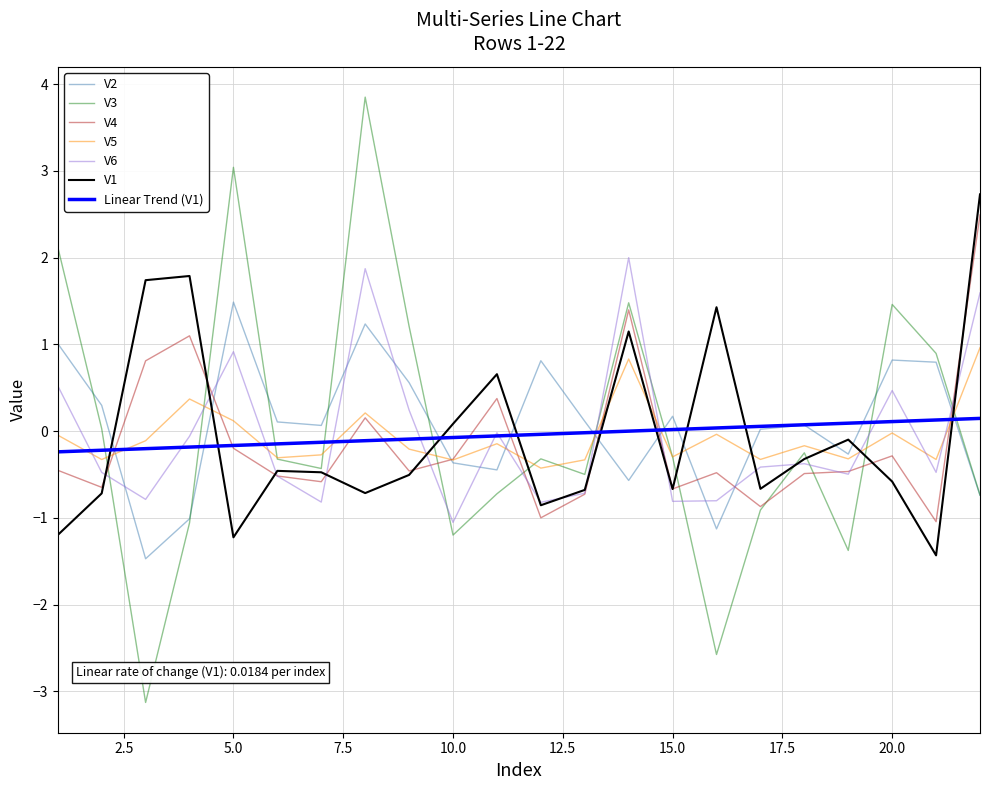

Which series has the widest spread of values?

V3